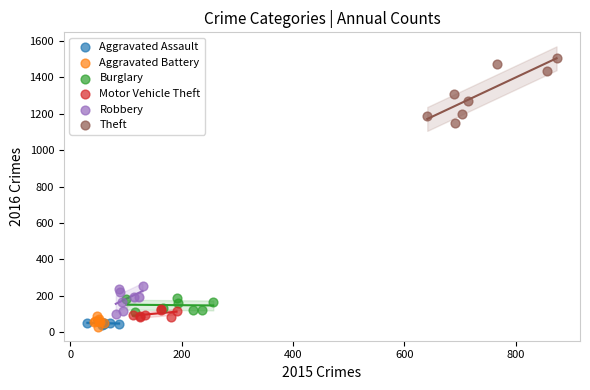

Which series contains the highest Y value?

Theft